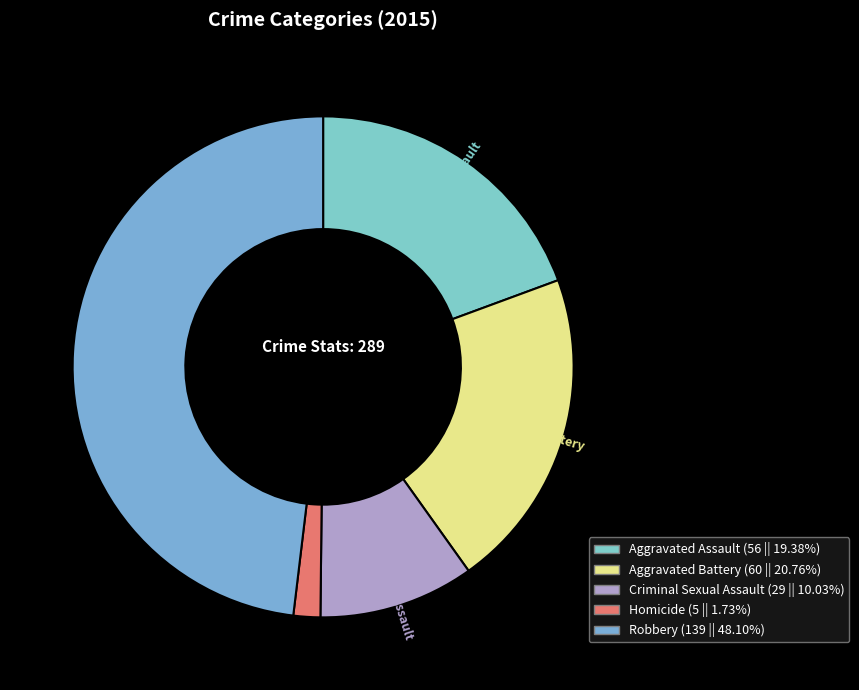

Rank the categories by value from lowest to highest.

Homicide, Criminal Sexual Assault, Aggravated Assault, Aggravated Battery, Robbery